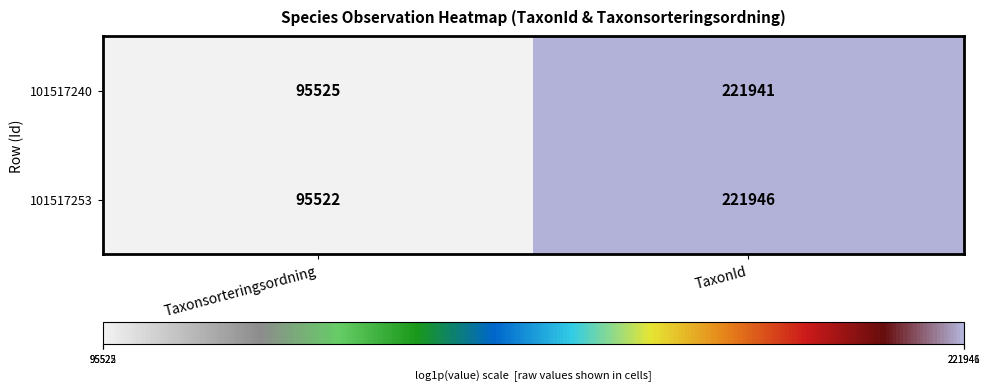

Reading left to right, transcribe all the data shown in this chart.

101517240: Taxonsorteringsordning=95525	TaxonId=221941
101517253: Taxonsorteringsordning=95522	TaxonId=221946